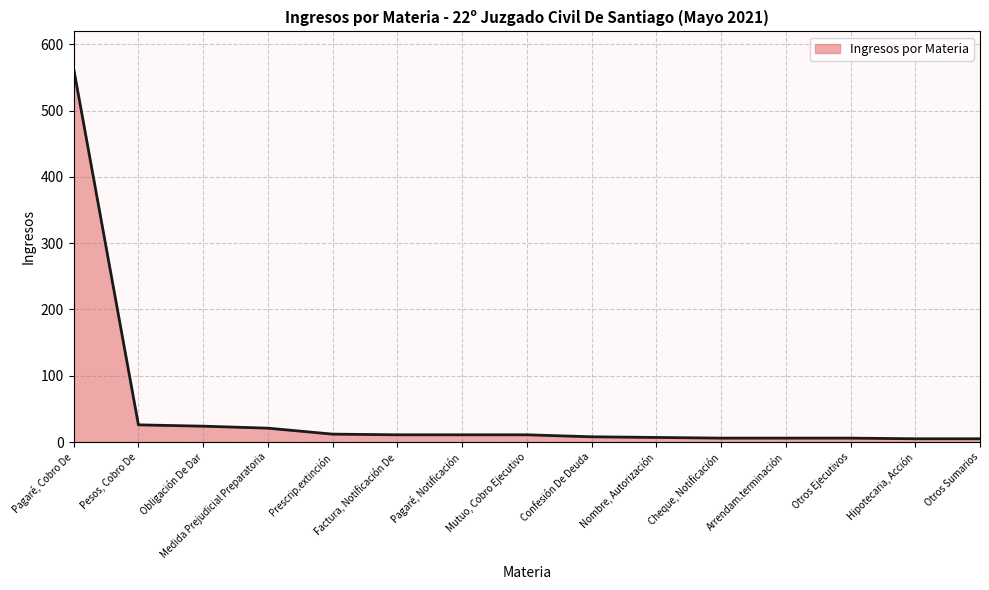

Which category has the highest value across all series?

Pagaré, Cobro De